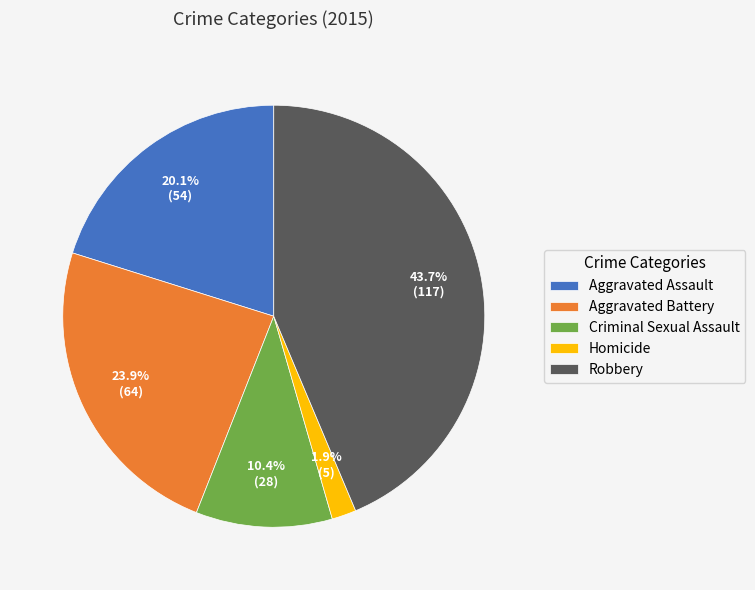

How much of the chart is everything except Aggravated Assault?

79.9%